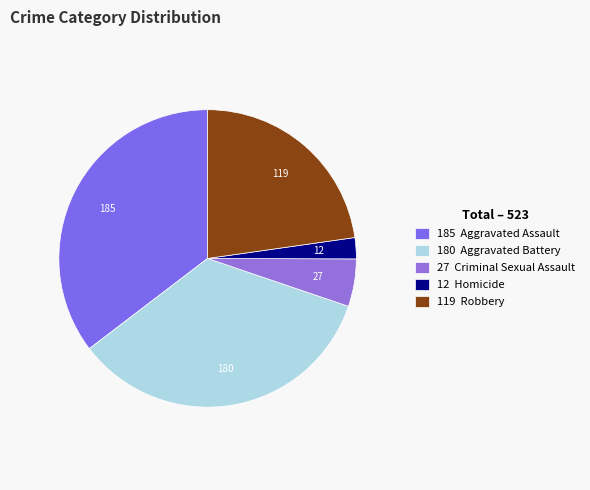

Count the number of slices in the pie.

5